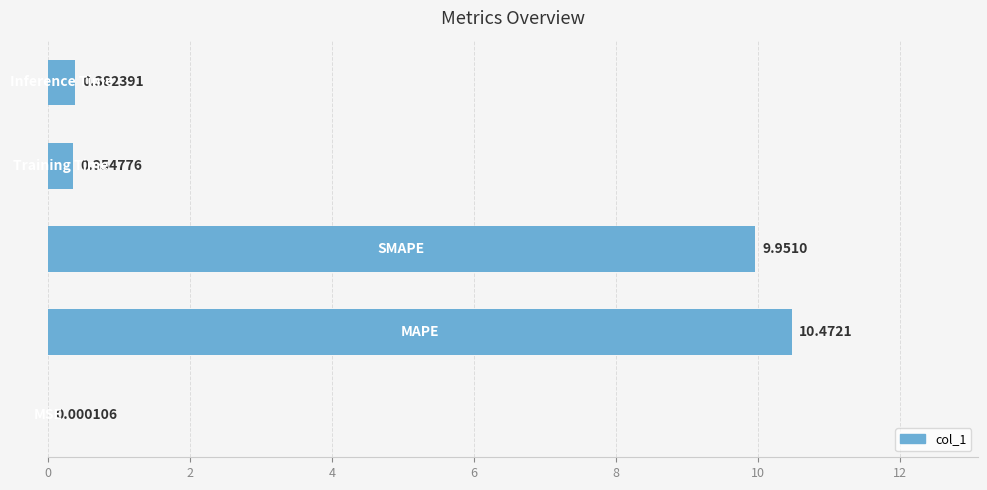

What is the sum of all values?

21.2